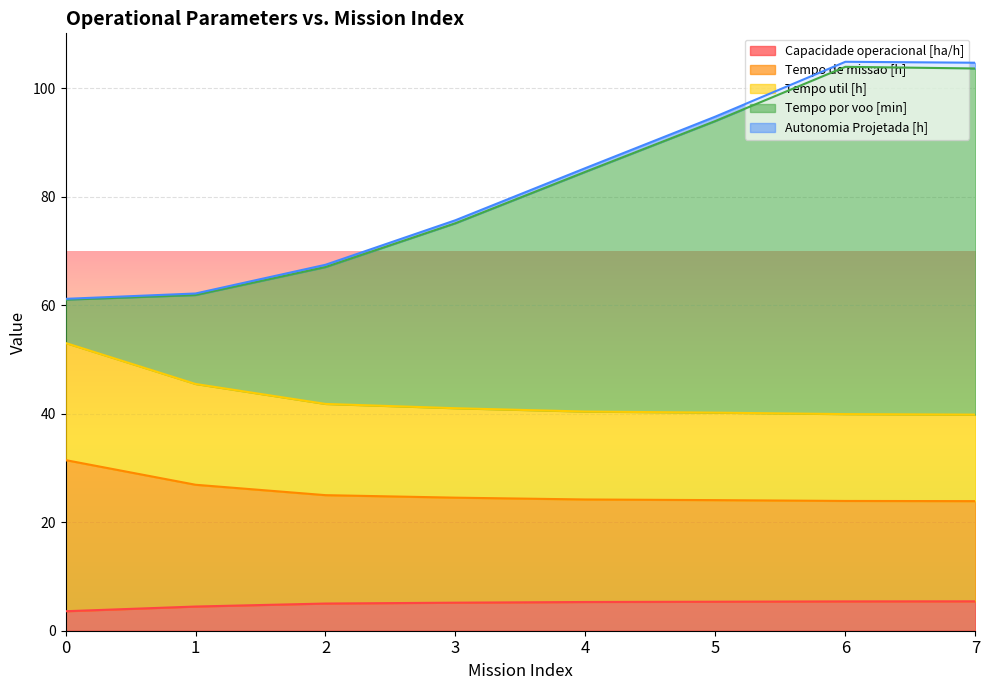

Is it true that Capacidade operacional [ha/h] equals 5.4 at 6?

True